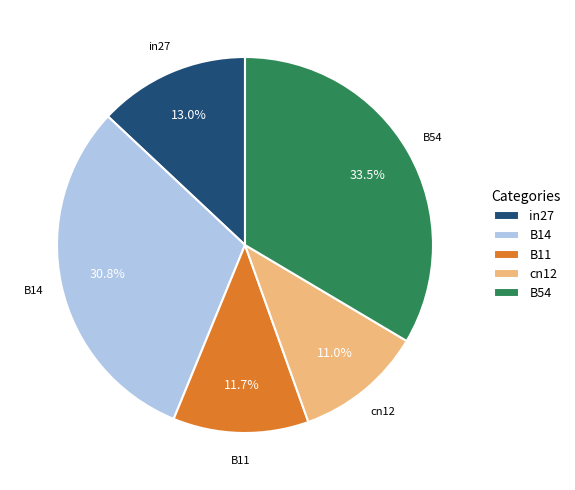

What percentage do cn12 and B14 together represent?

41.8%